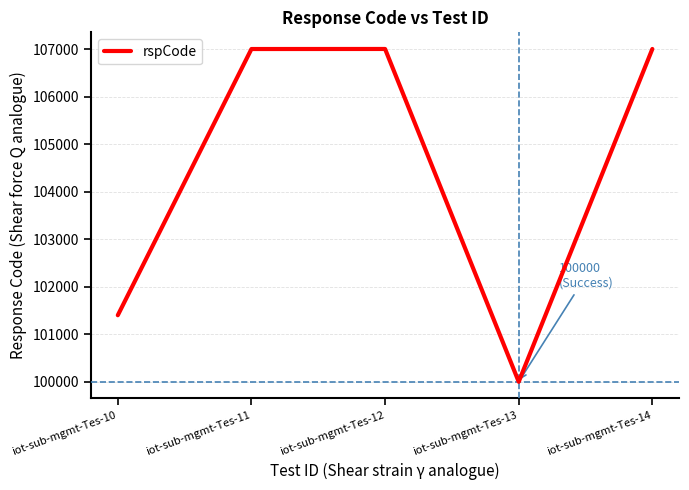

What value does the data have at iot-sub-mgmt-Tes-11?

107002